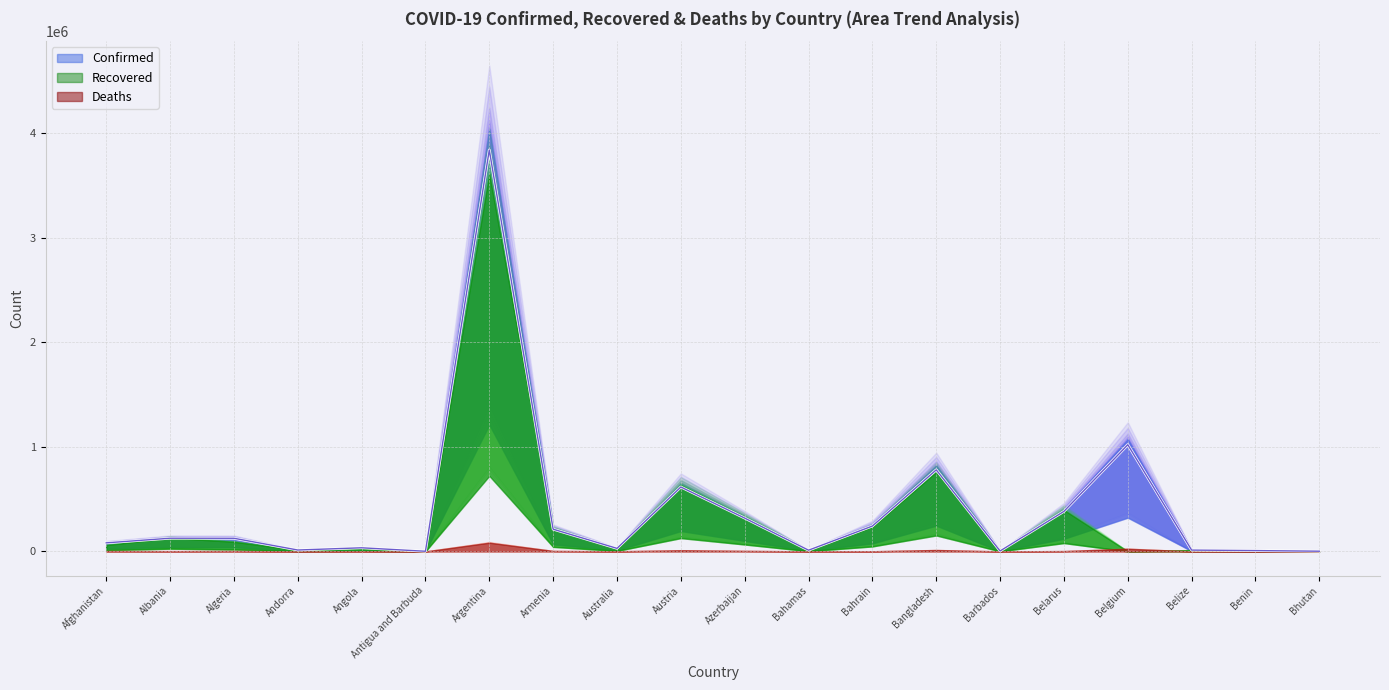

How many categories are shown in the chart?

20